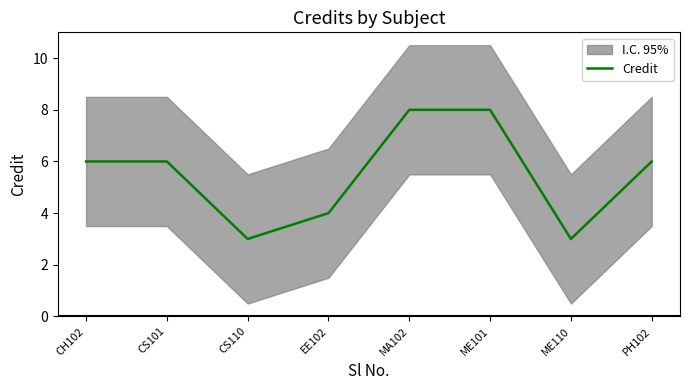

The chart shows a value of 6 at CS101. True or false?

True